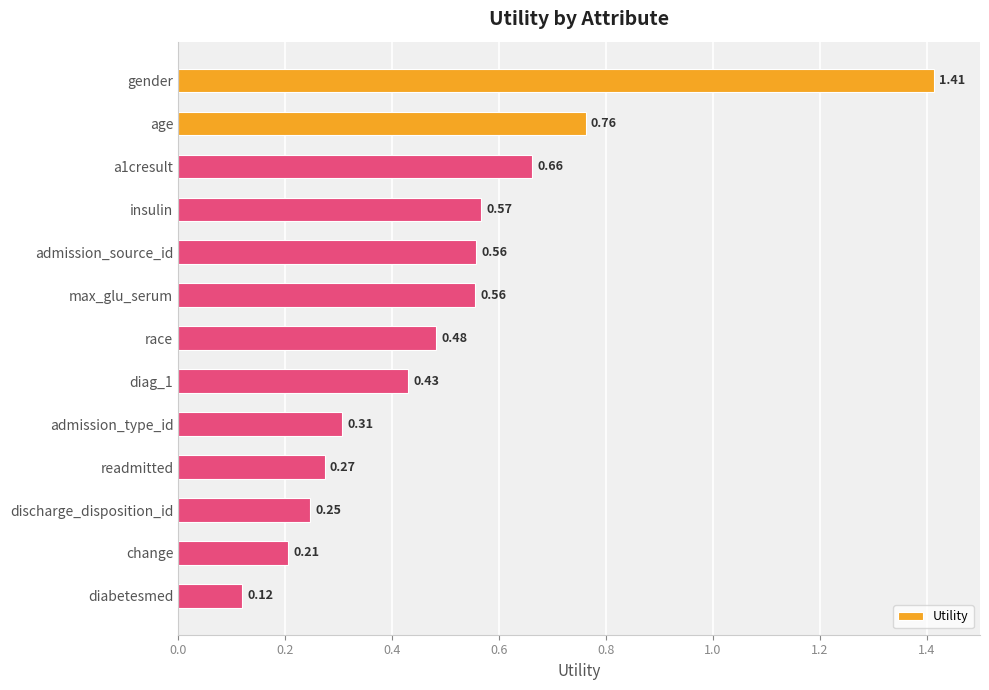

How many series are shown in this chart?

1